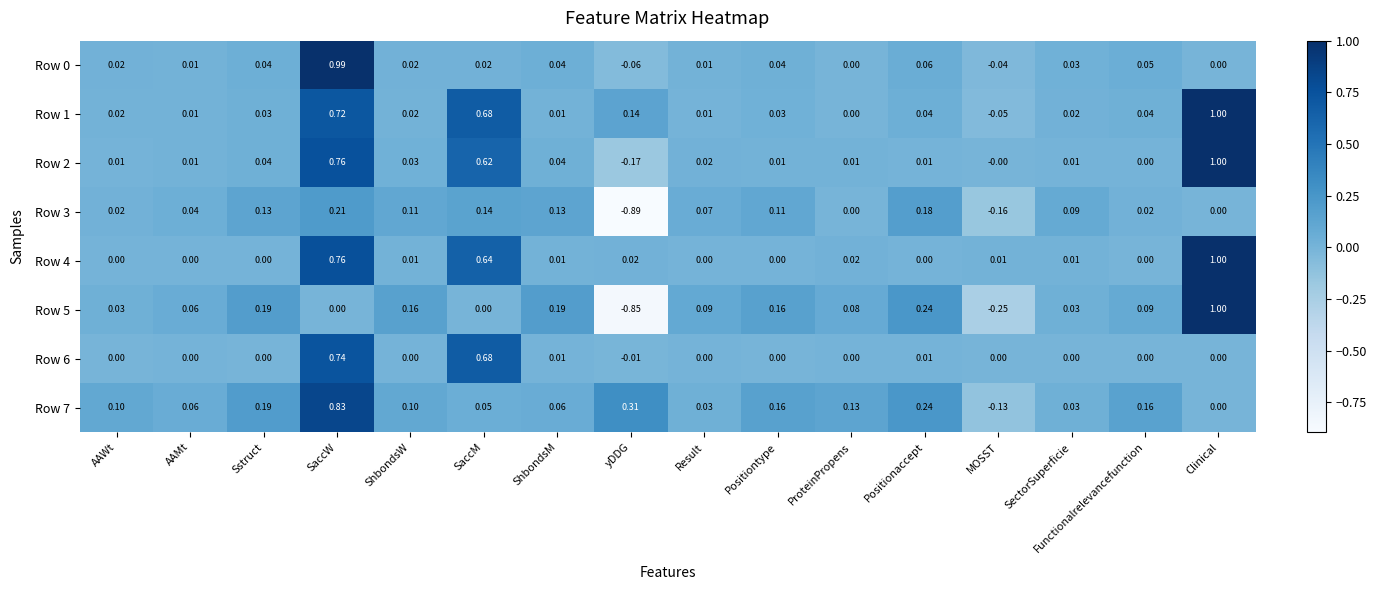

Where does the Row 3 series first go above 0?

AAWt